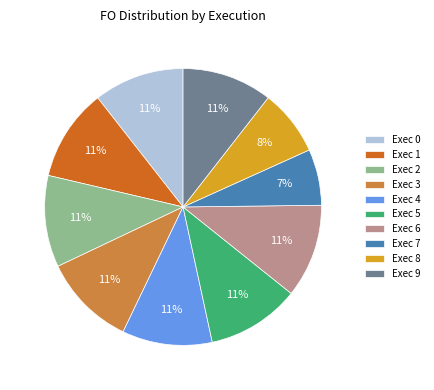

What percentage is the Exec 2 slice, to the nearest percent?

11%